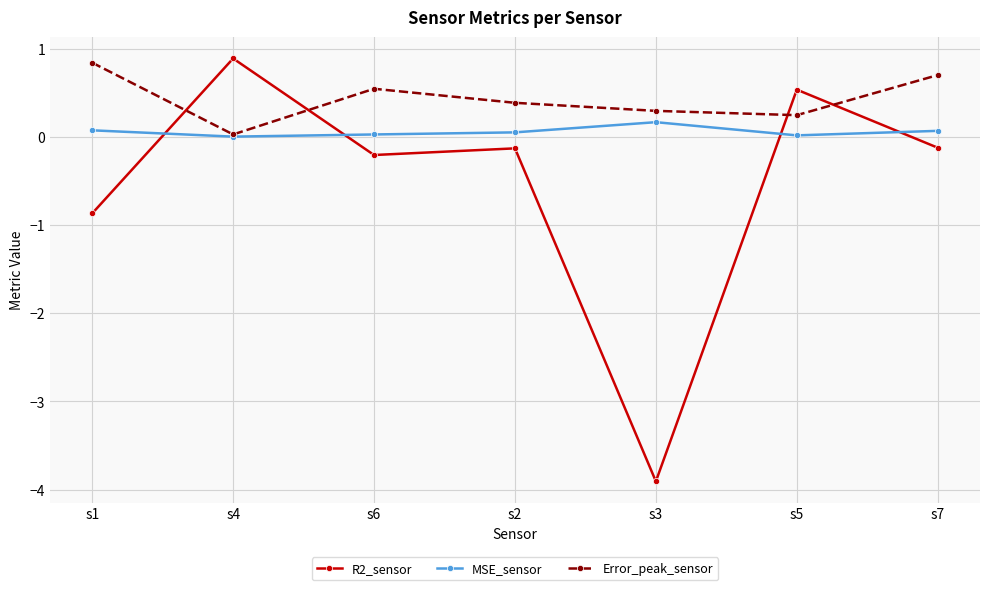

Rank the series by their average value, from lowest to highest.

R2_sensor, MSE_sensor, Error_peak_sensor